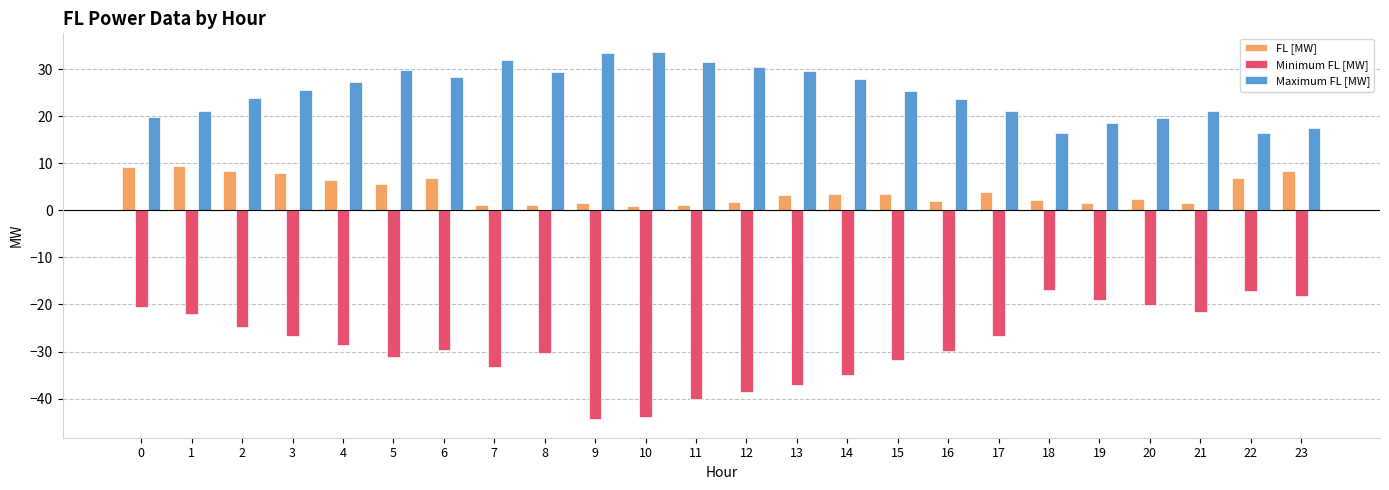

What are all the series names shown in the legend?

FL [MW], Minimum FL [MW], Maximum FL [MW]